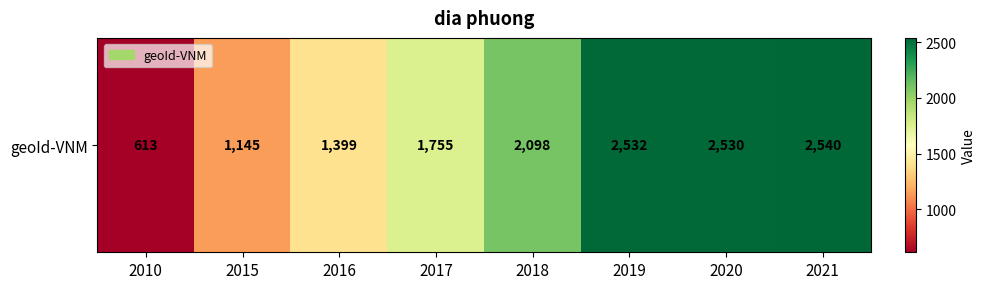

Which category has the lowest value across all series?

2010